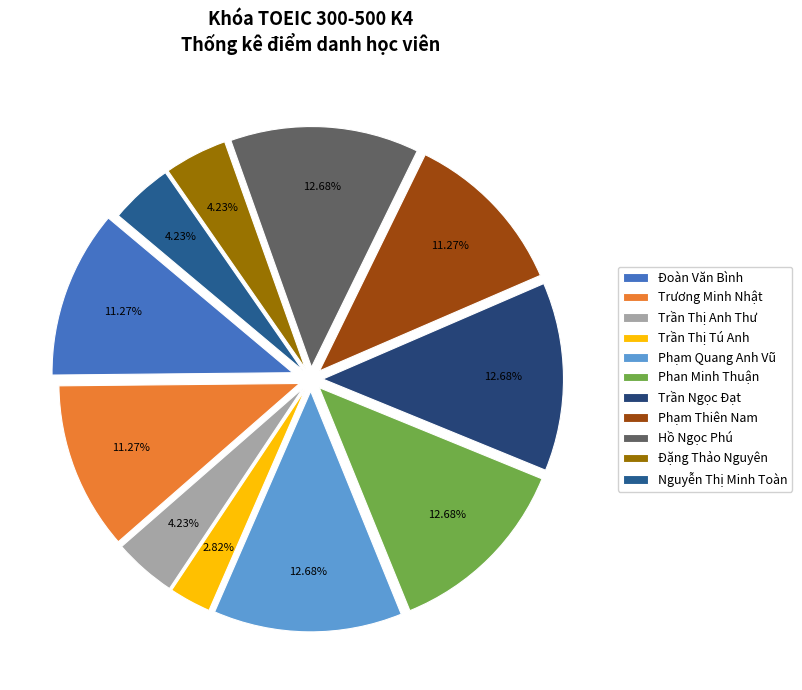

To the nearest percent, what is the difference between the largest and smallest slice percentages?

10%